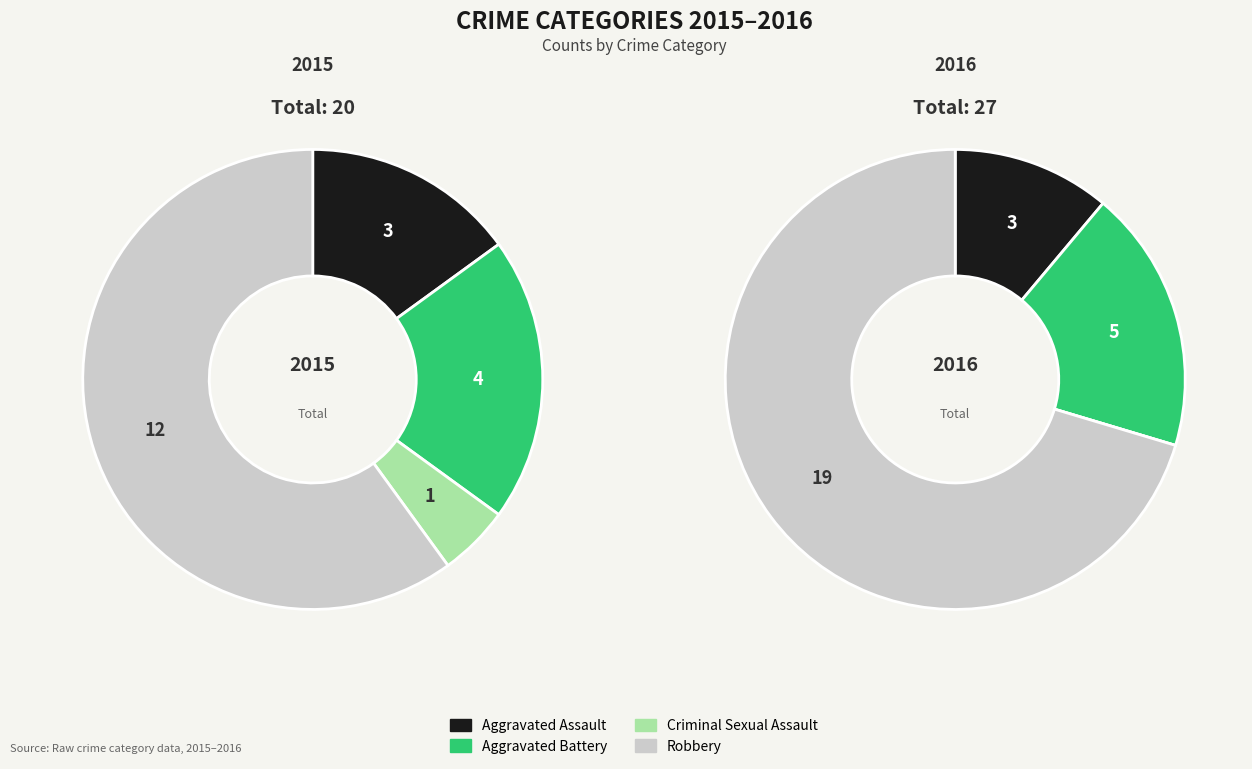

Which has a higher value, Aggravated Assault or Aggravated Battery?

Aggravated Battery